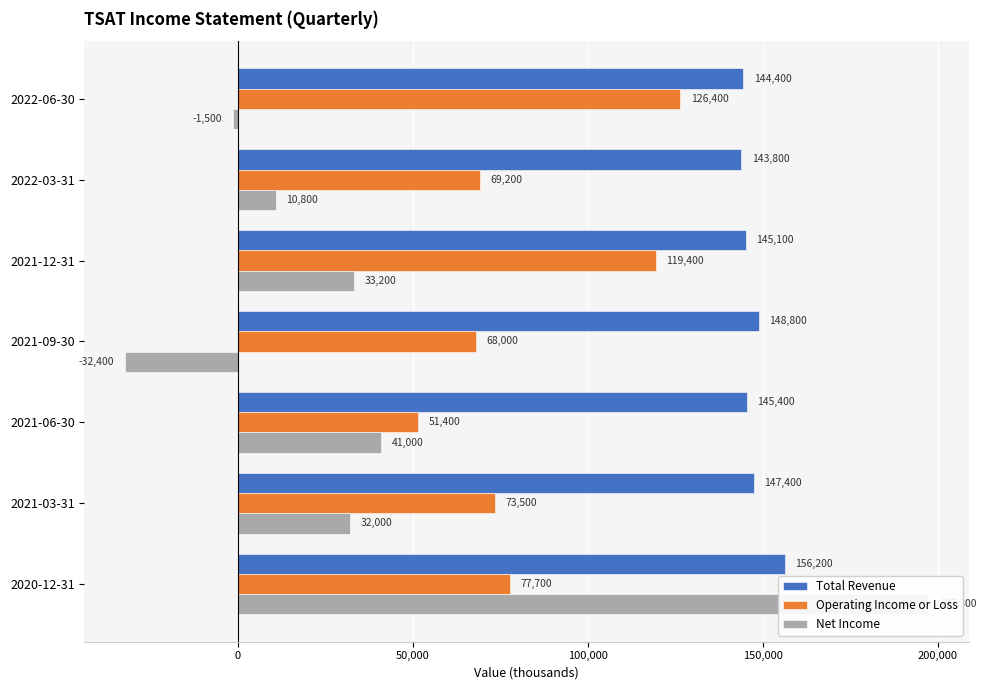

How many data points in Total Revenue are above 145400?

3